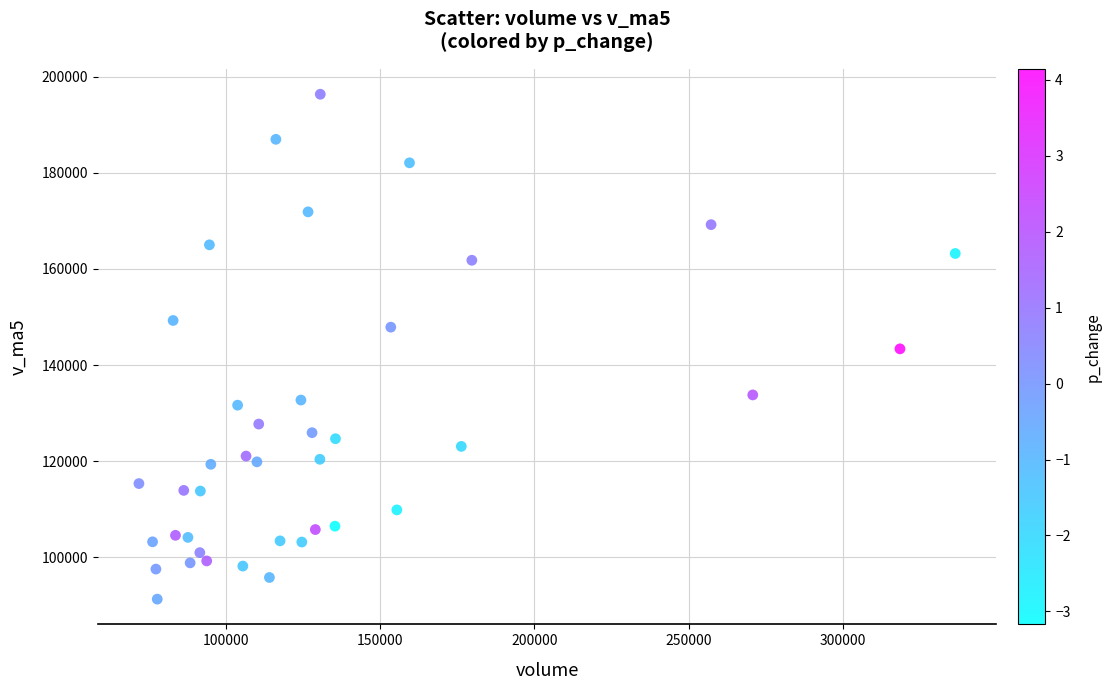

What is the range of Y values (max minus min)?

105144.0